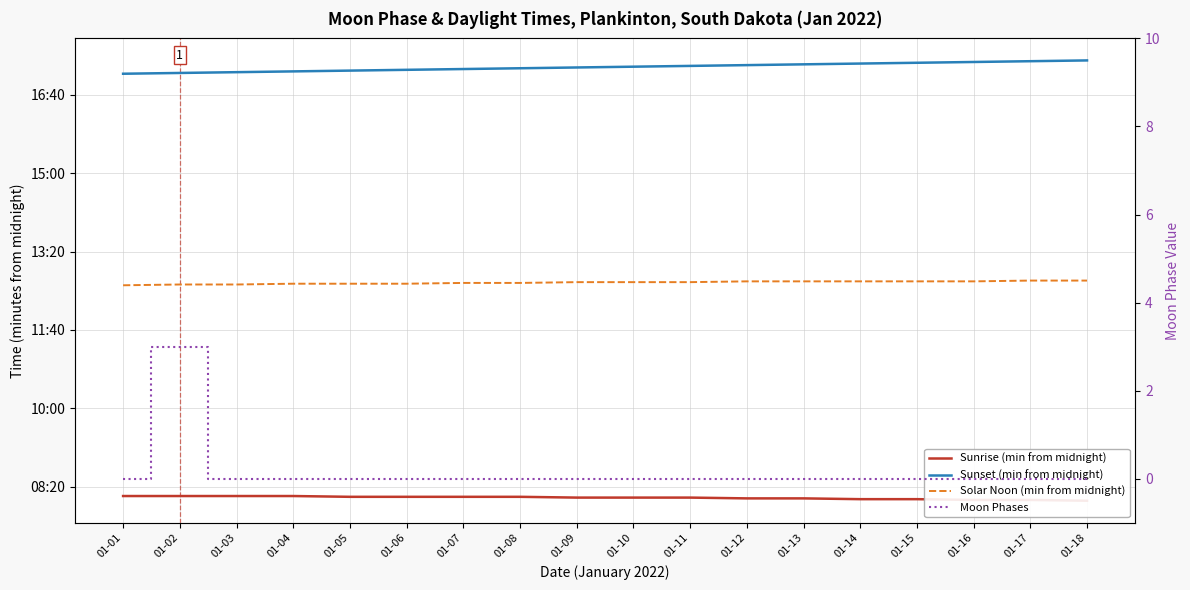

Reading right to left, list all the values displayed in this chart.

Sunrise (min from midnight): 01-18=482	01-17=483	01-16=483	01-15=484	01-14=484	01-13=485	01-12=485	01-11=486	01-10=486	01-09=486	01-08=487	01-07=487	01-06=487	01-05=487	01-04=488	01-03=488	01-02=488	01-01=488
Sunset (min from midnight): 01-18=1044	01-17=1043	01-16=1042	01-15=1041	01-14=1040	01-13=1039	01-12=1038	01-11=1037	01-10=1036	01-09=1035	01-08=1034	01-07=1033	01-06=1032	01-05=1031	01-04=1030	01-03=1029	01-02=1028	01-01=1027
Solar Noon (min from midnight): 01-18=763	01-17=763	01-16=762	01-15=762	01-14=762	01-13=762	01-12=762	01-11=761	01-10=761	01-09=761	01-08=760	01-07=760	01-06=759	01-05=759	01-04=759	01-03=758	01-02=758	01-01=757
Moon Phases: 01-18=0	01-17=0	01-16=0	01-15=0	01-14=0	01-13=0	01-12=0	01-11=0	01-10=0	01-09=0	01-08=0	01-07=0	01-06=0	01-05=0	01-04=0	01-03=0	01-02=3	01-01=0